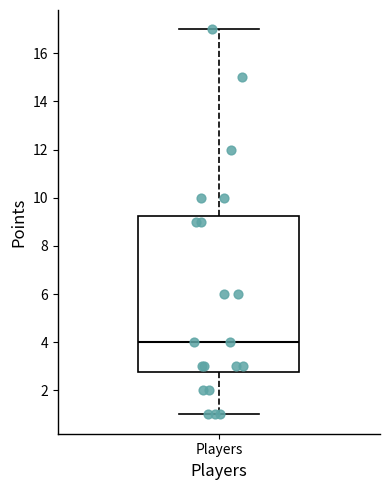

Read this box plot against the y-axis: the position of the median line, the range covered by the box, and the ends of both whiskers. The values are not printed on the chart, so give them approximately, as read against the axis.

median 4.0, box 2.8 to 9.2, whiskers 1.0 to 17.0